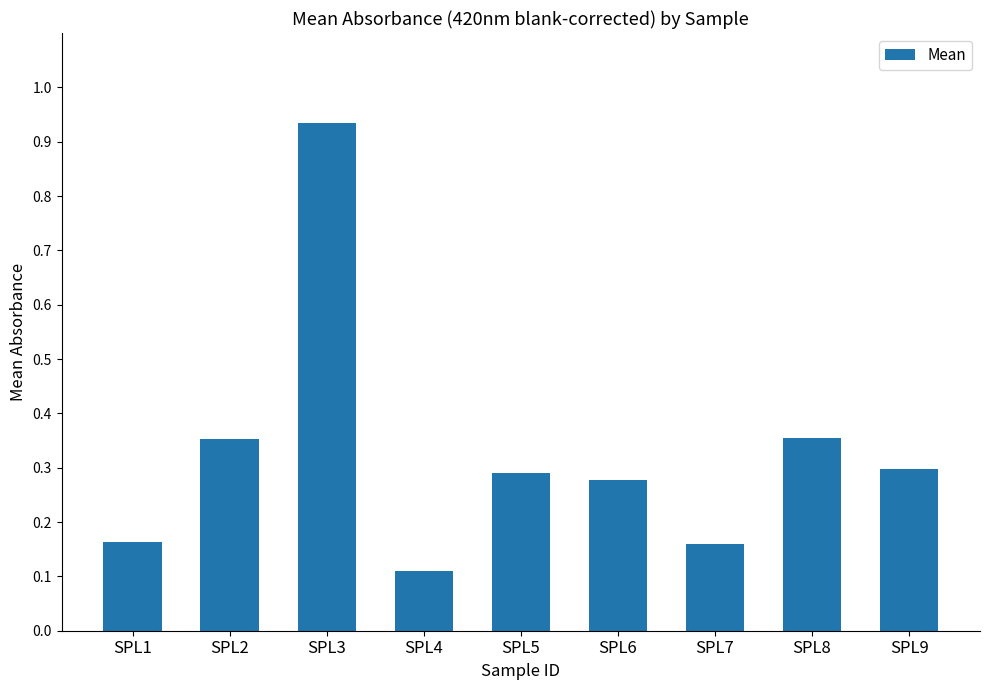

What is the difference between the maximum and minimum values?

0.8